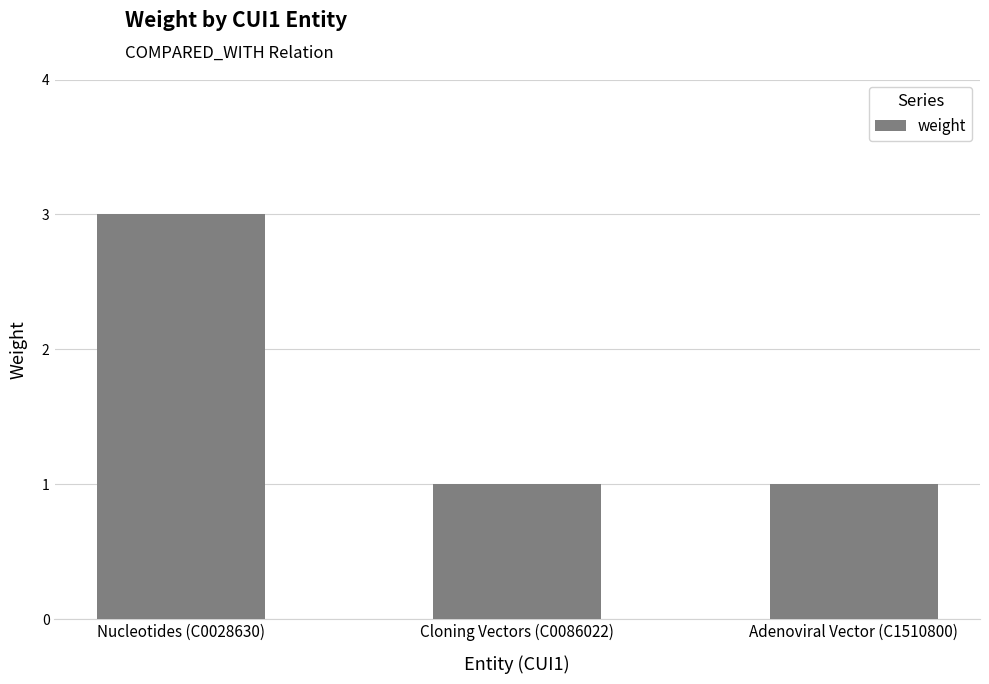

Reading right to left, extract all data points from this chart.

Adenoviral Vector (C1510800)=1	Cloning Vectors (C0086022)=1	Nucleotides (C0028630)=3